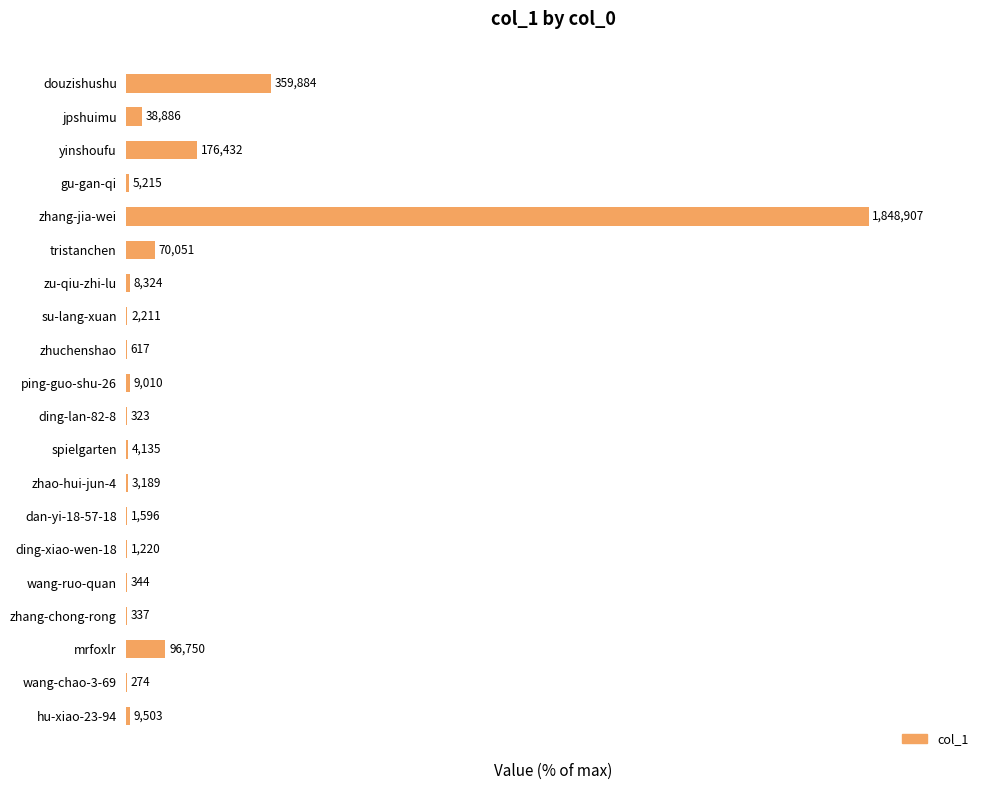

Rank the categories by value from lowest to highest.

wang-chao-3-69, ding-lan-82-8, zhang-chong-rong, wang-ruo-quan, zhuchenshao, ding-xiao-wen-18, dan-yi-18-57-18, su-lang-xuan, zhao-hui-jun-4, spielgarten, gu-gan-qi, zu-qiu-zhi-lu, ping-guo-shu-26, hu-xiao-23-94, jpshuimu, tristanchen, mrfoxlr, yinshoufu, douzishushu, zhang-jia-wei